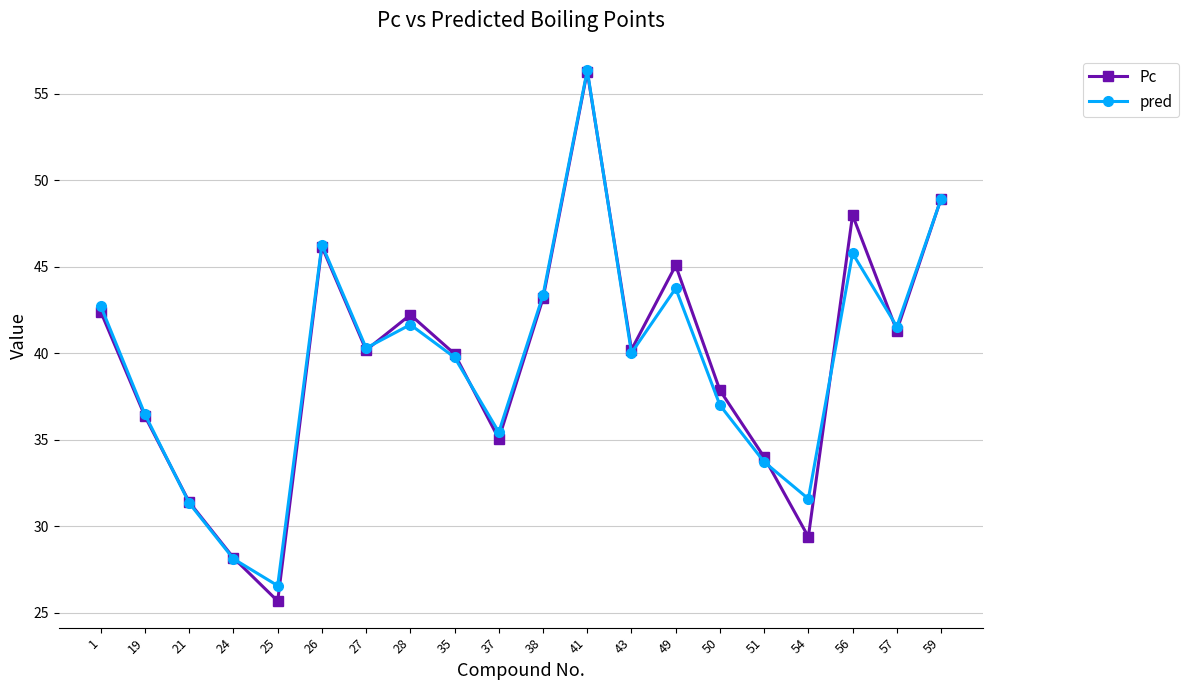

True or false: pred has more than 0 points higher than both neighbors.

True